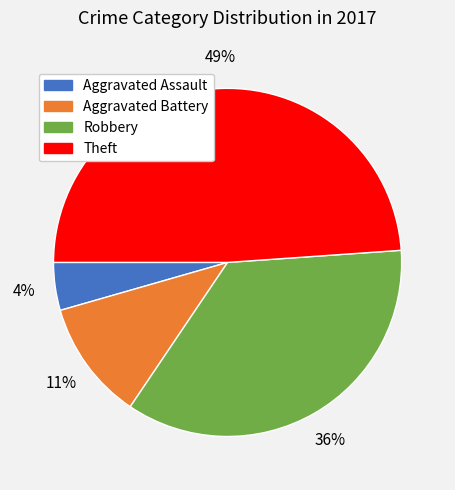

Which slice is the largest?

Theft